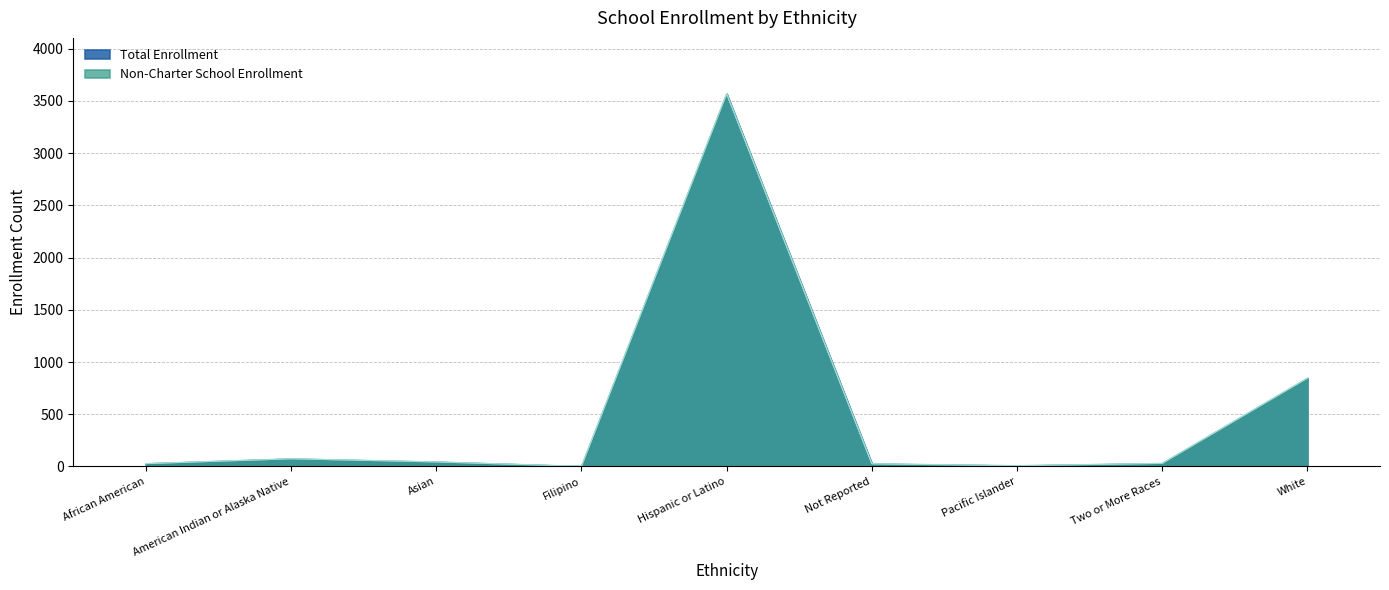

Is it true that Total Enrollment equals 18 at African American?

False